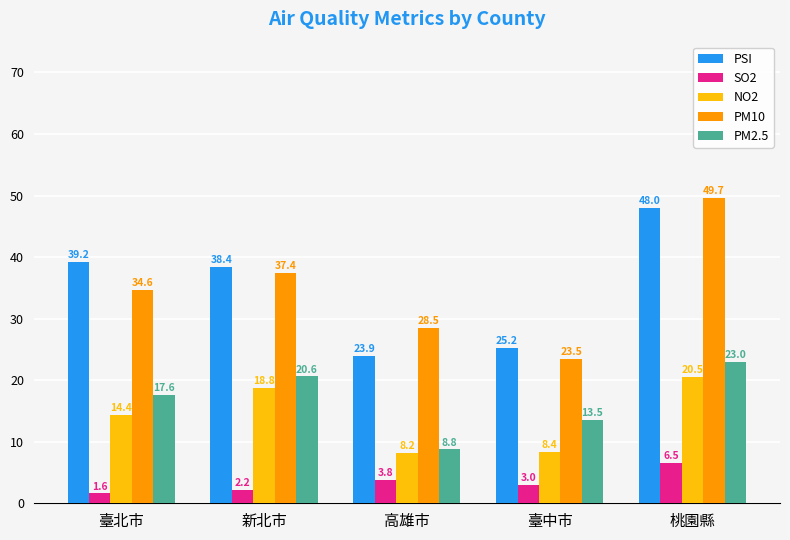

Which series changed the most between 臺北市 and 桃園縣?

PM10